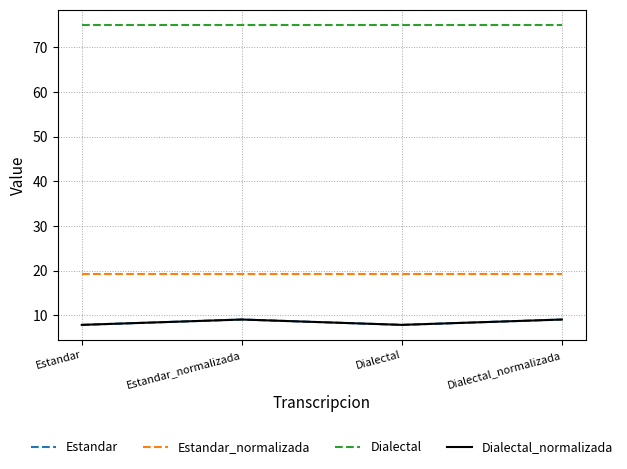

What is the difference between the maximum and minimum values in the Estandar series?

1.2